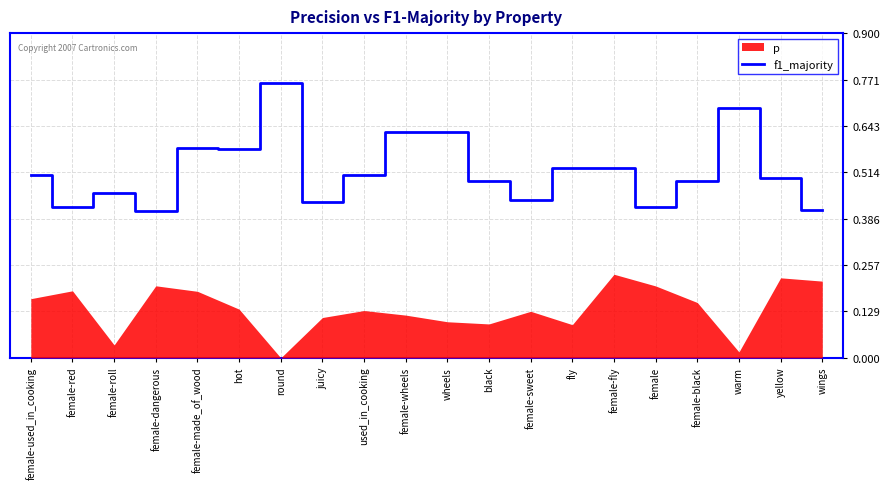

What value does the data have at female-black?

0.5